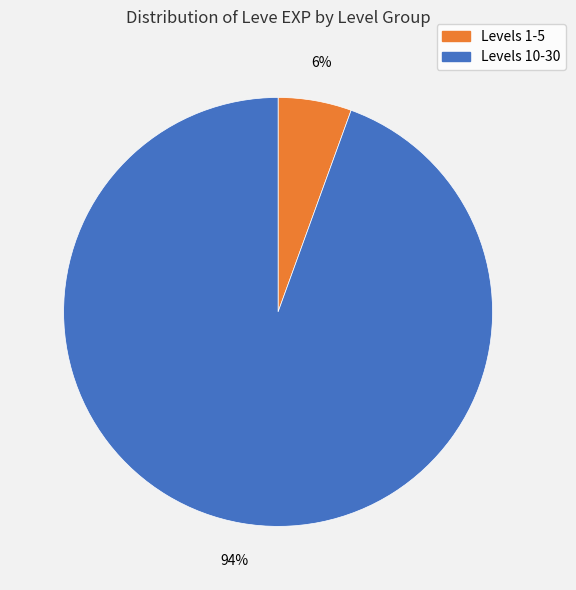

What percentage is the Levels 1-5 slice, to the nearest percent?

6%